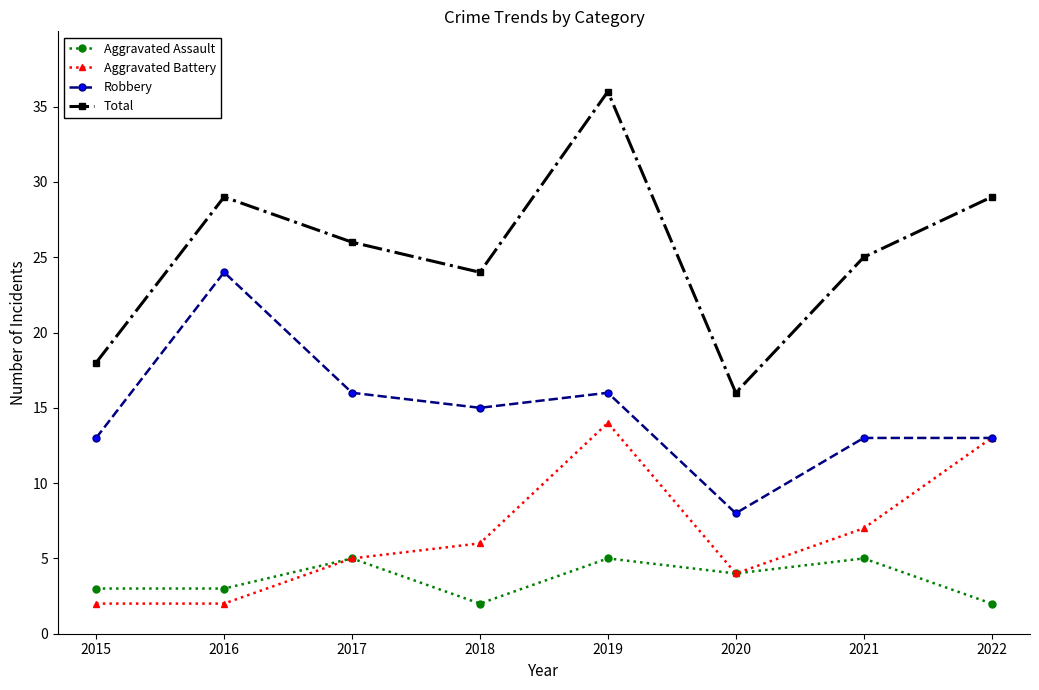

What is the value of the Robbery point at the 7th from the left?

13